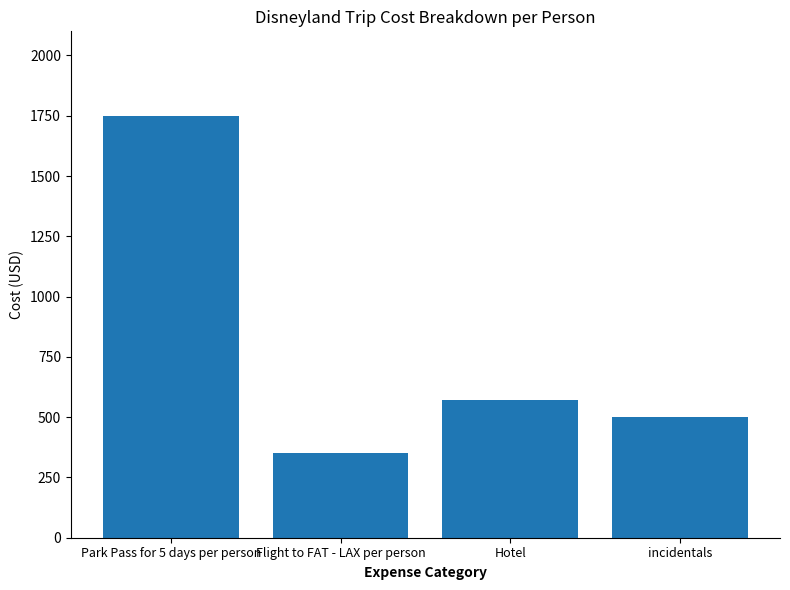

Reading right to left, list all the values displayed in this chart.

500	570	350	1750